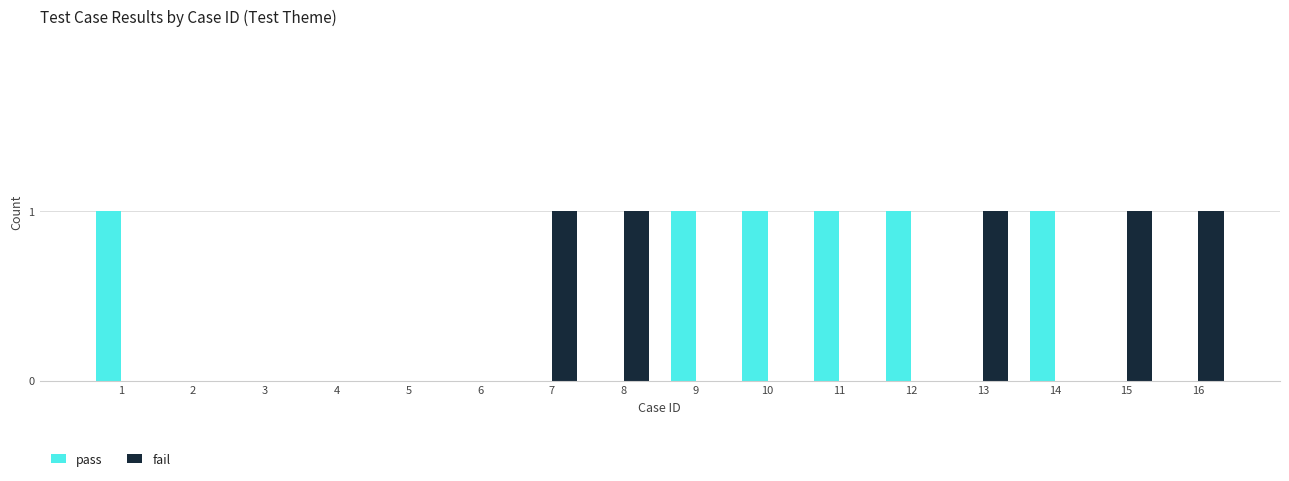

How many categories are shown in the chart?

16